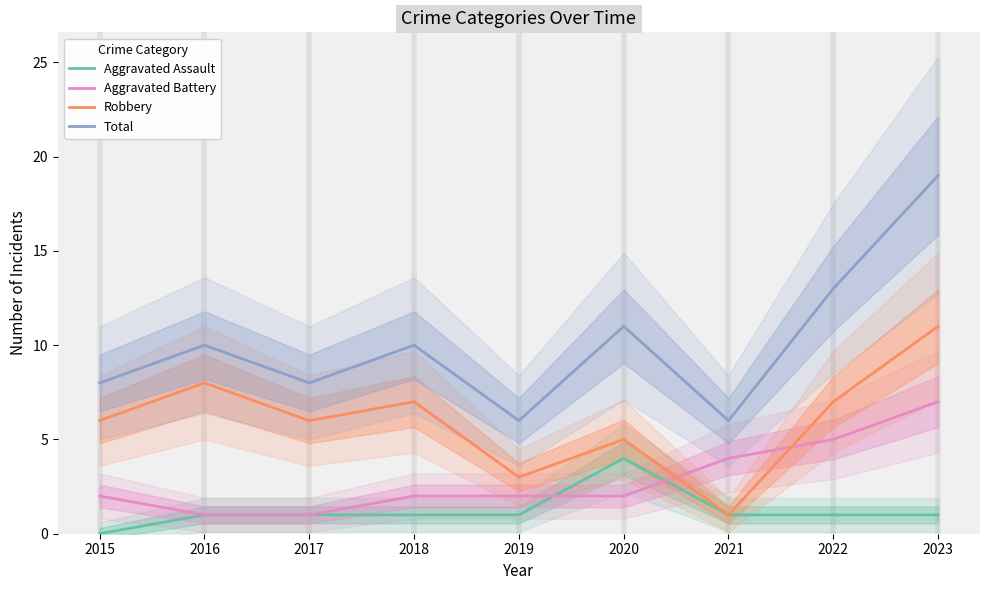

What is the difference between the maximum and minimum values in the Aggravated Assault series?

4